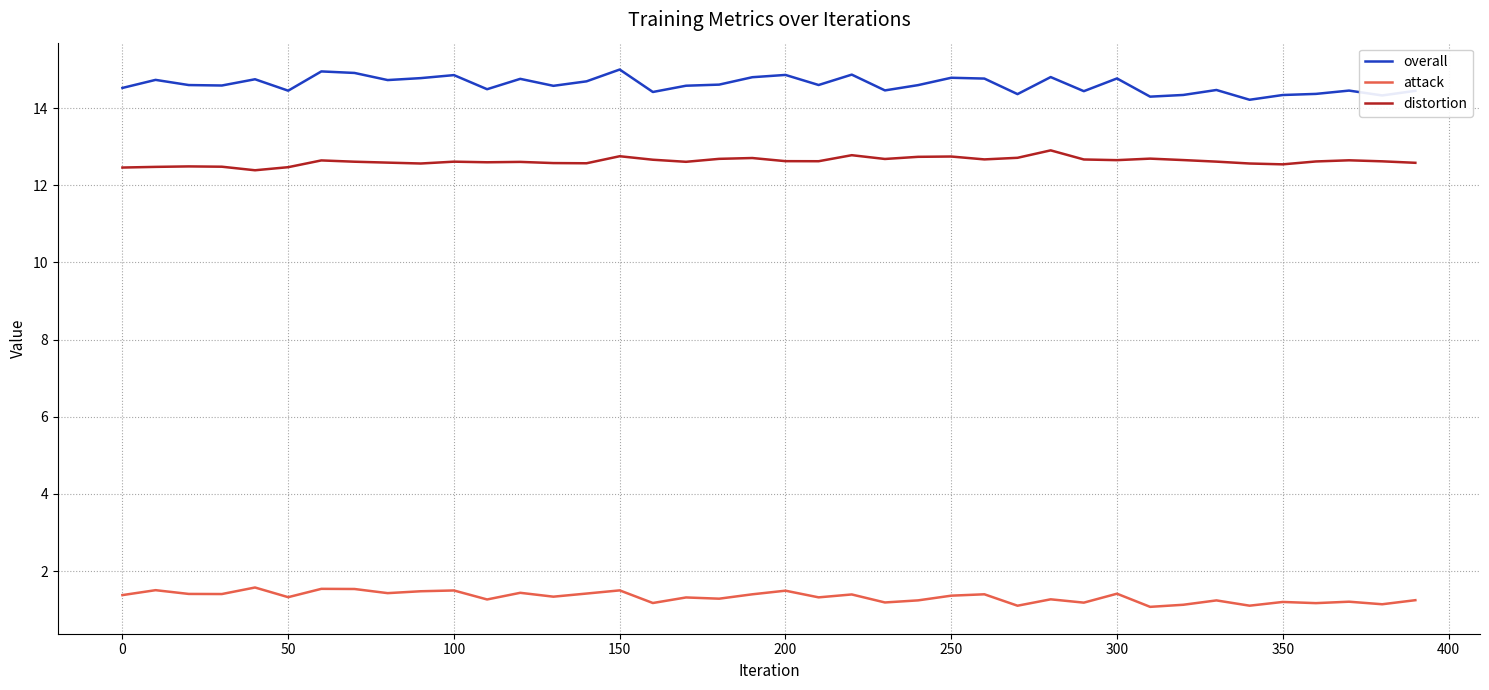

What is the minimum value shown in the chart?

1.1